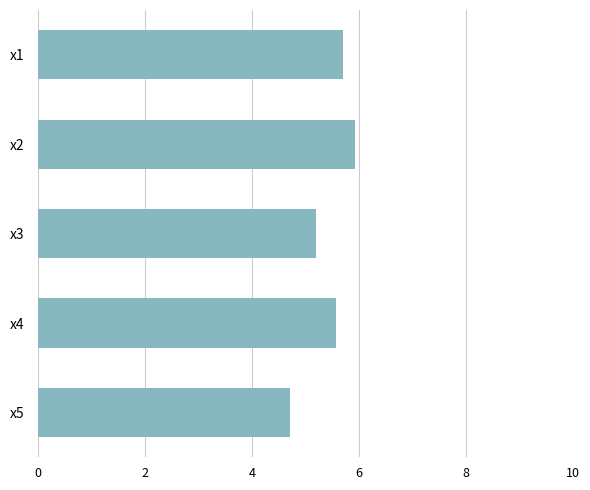

At which category does the chart reach its peak across all series?

x2